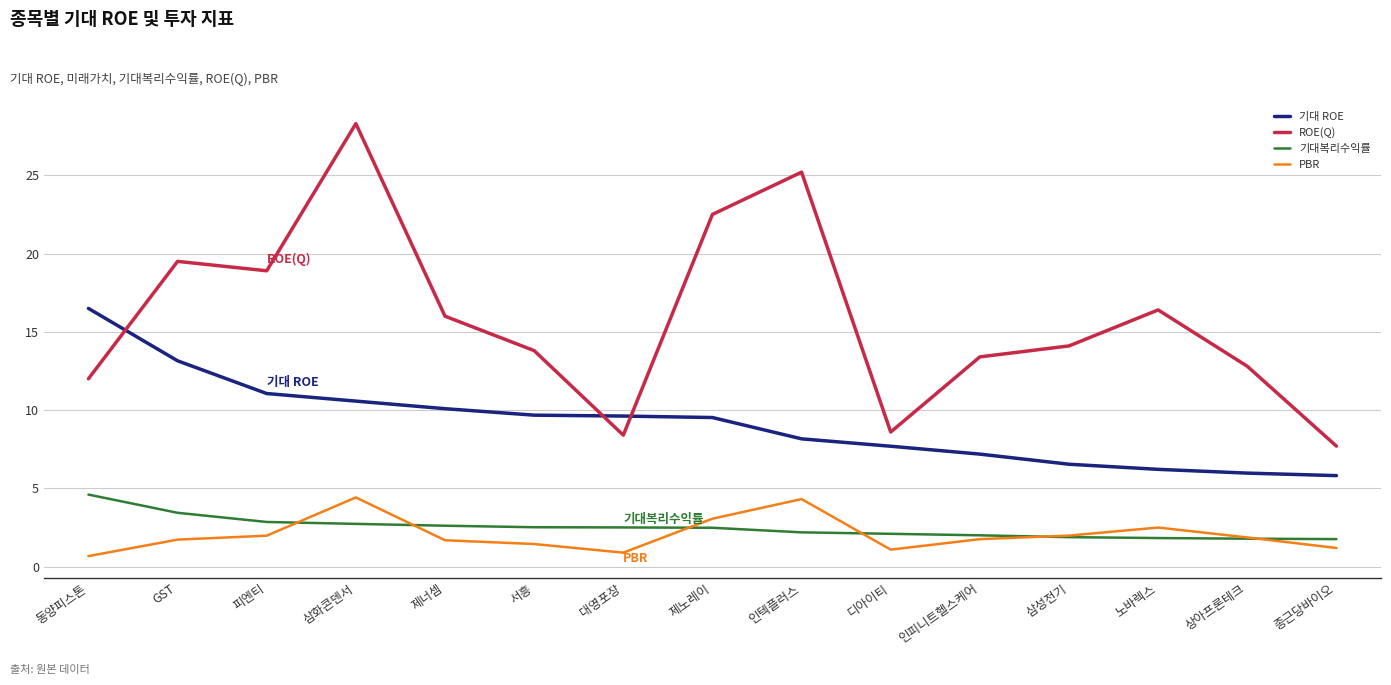

Between 피엔티 and 인피니트헬스케어, which series saw the biggest shift?

ROE(Q)